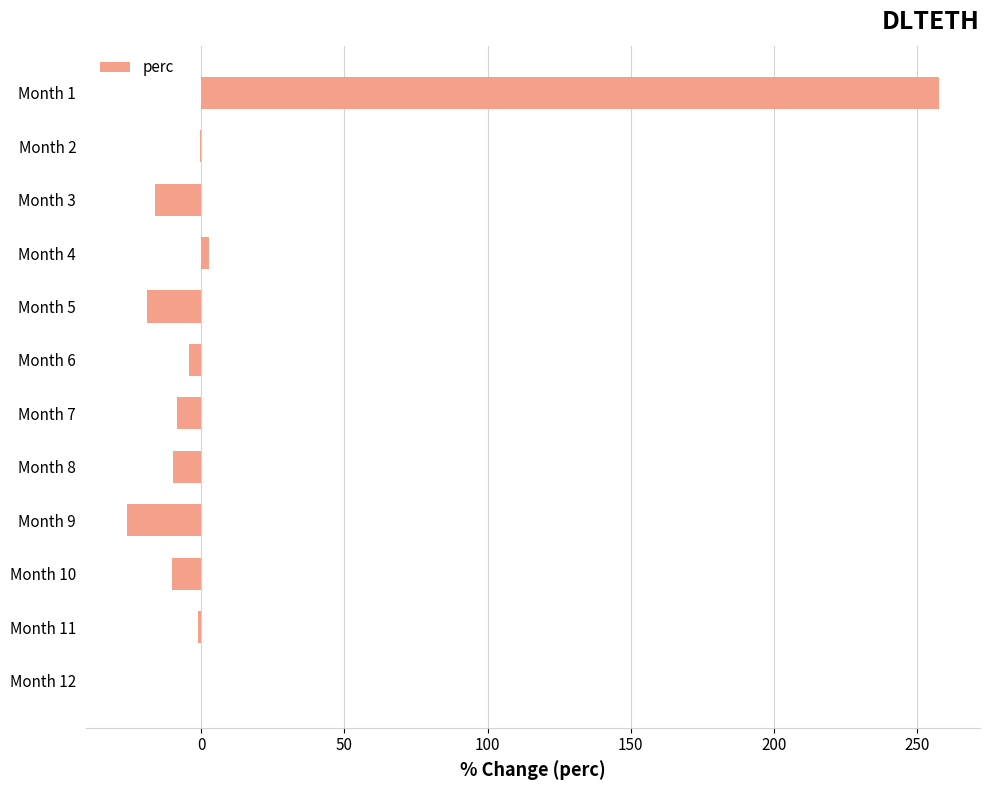

At which category does the chart reach its peak across all series?

Month 1